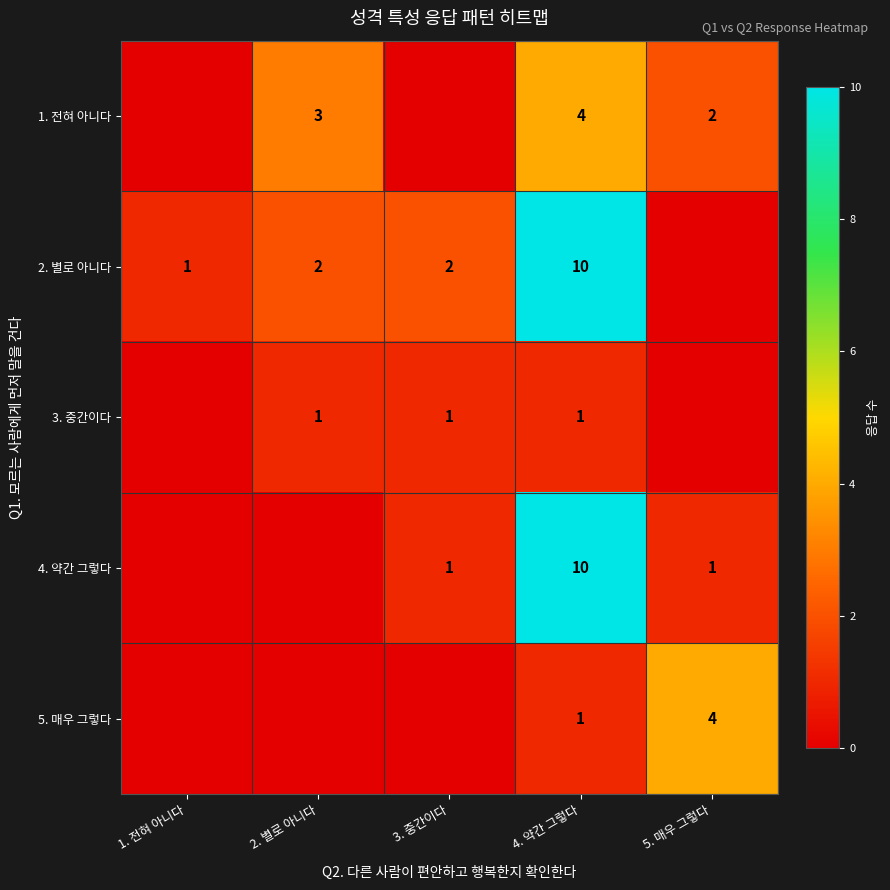

At how many categories does at least one series exceed 0?

5